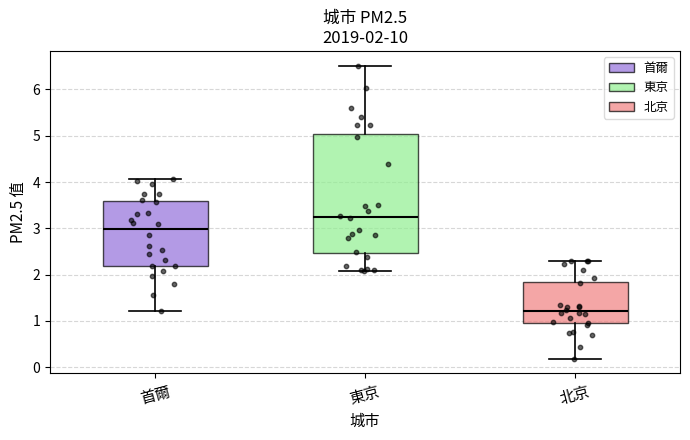

Which box has the highest median line?

東京